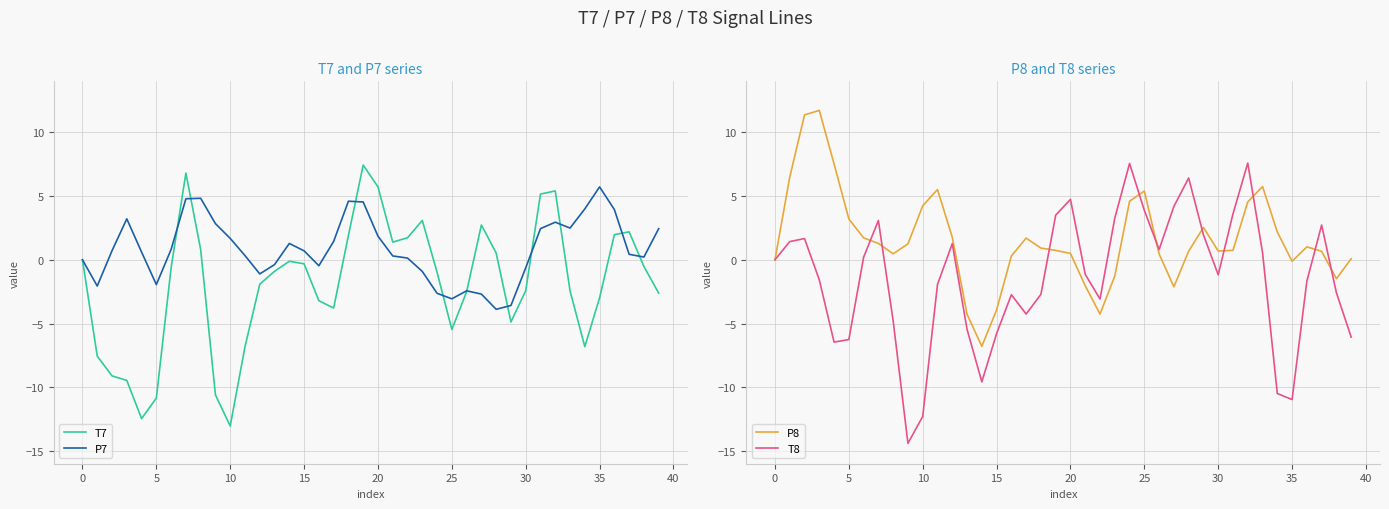

What is the value of the P7 point at the 23rd from the left?

0.1